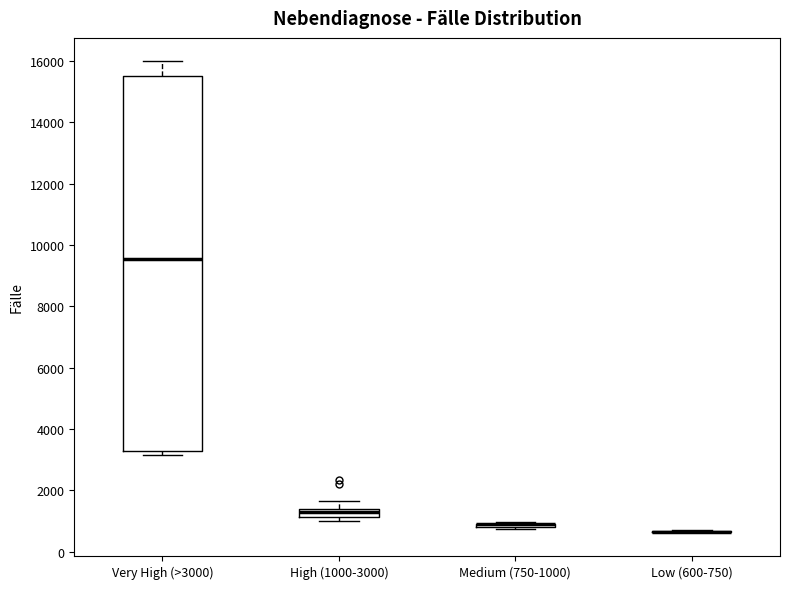

Which box is the tallest, from its lower edge to its upper edge?

Very High (>3000)